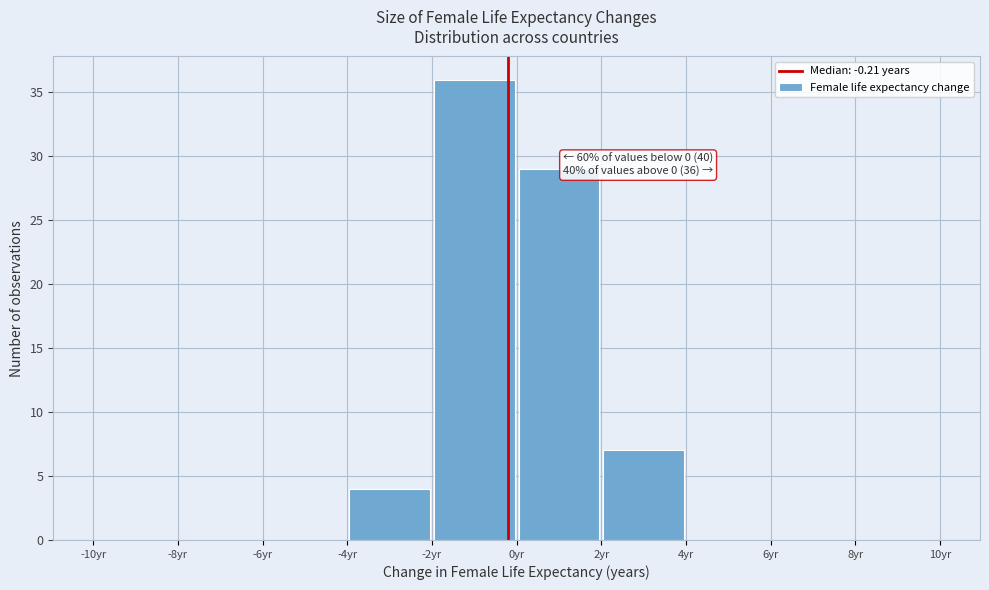

Which range on the x-axis has the tallest bar?

-2 to 0